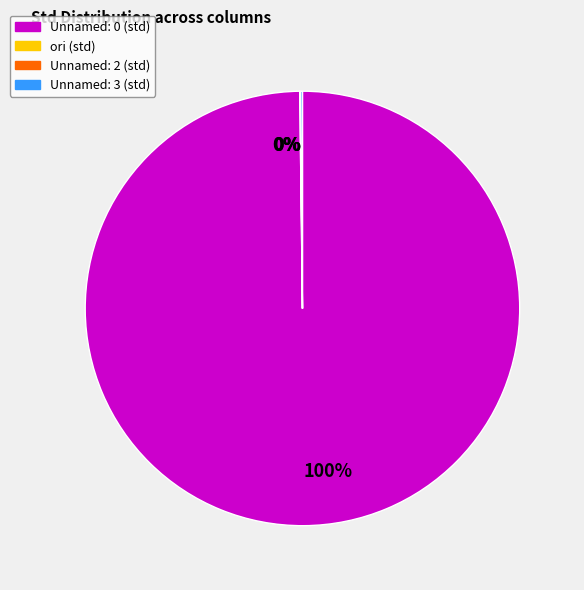

Does Unnamed: 0 represent more than half of the total?

Yes